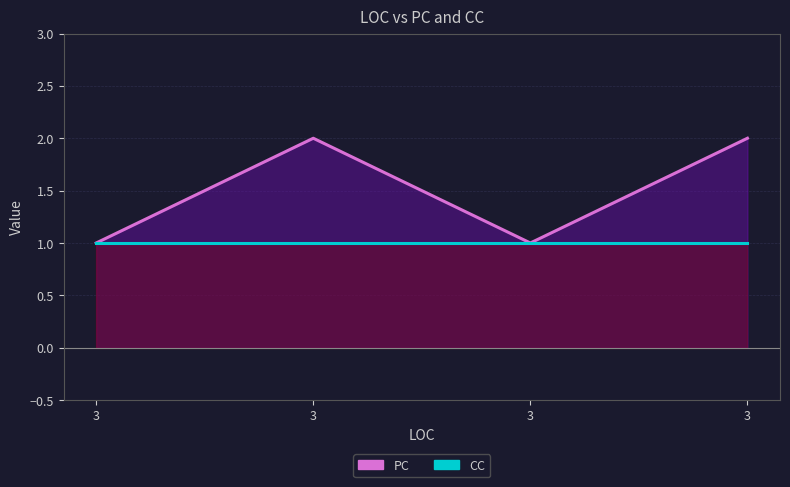

What is the value of the CC point at the 3rd from the left?

1